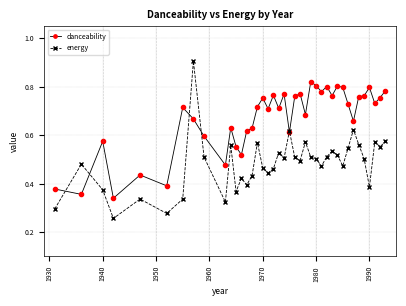

What is the maximum value shown in the chart?

0.9